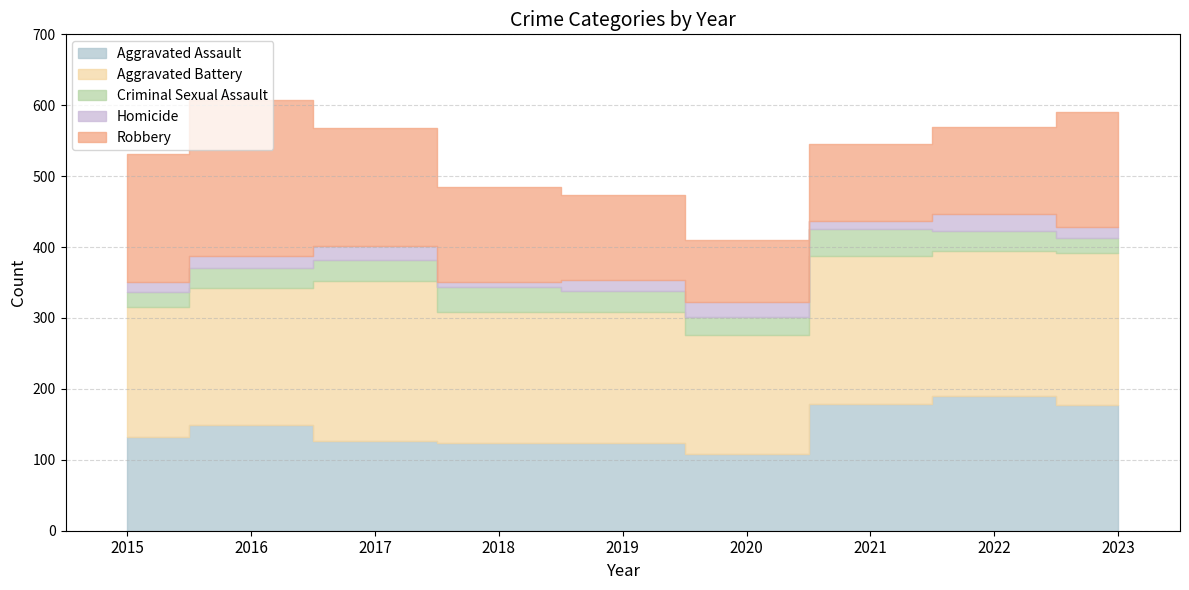

True or false: Aggravated Assault and Aggravated Battery cross at least once.

False